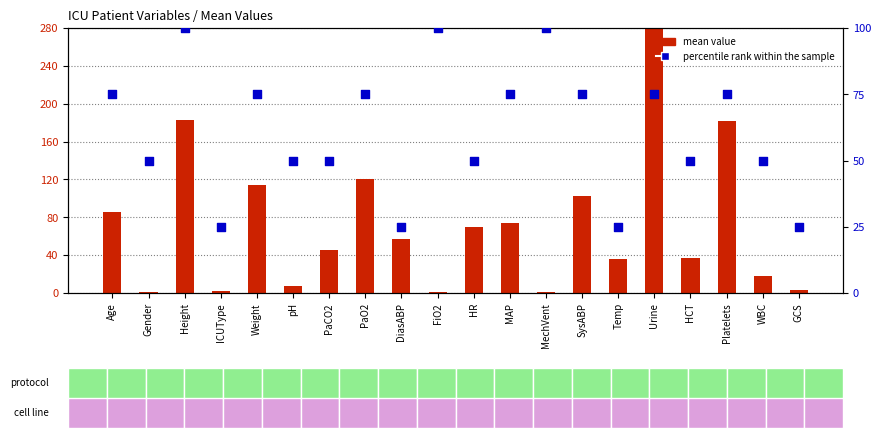

Which series has the widest spread of Y values?

mean value